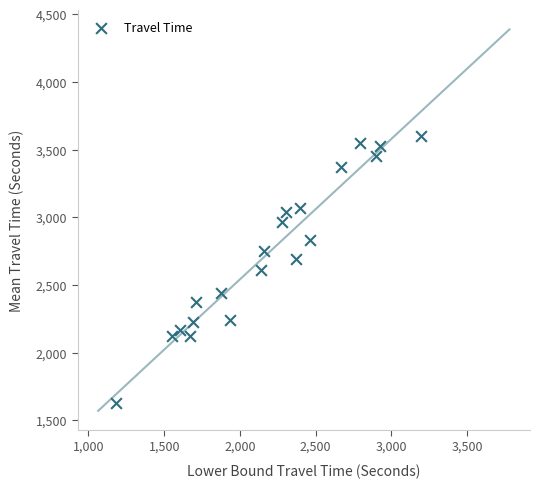

What is the range of Y values (max minus min)?

1973